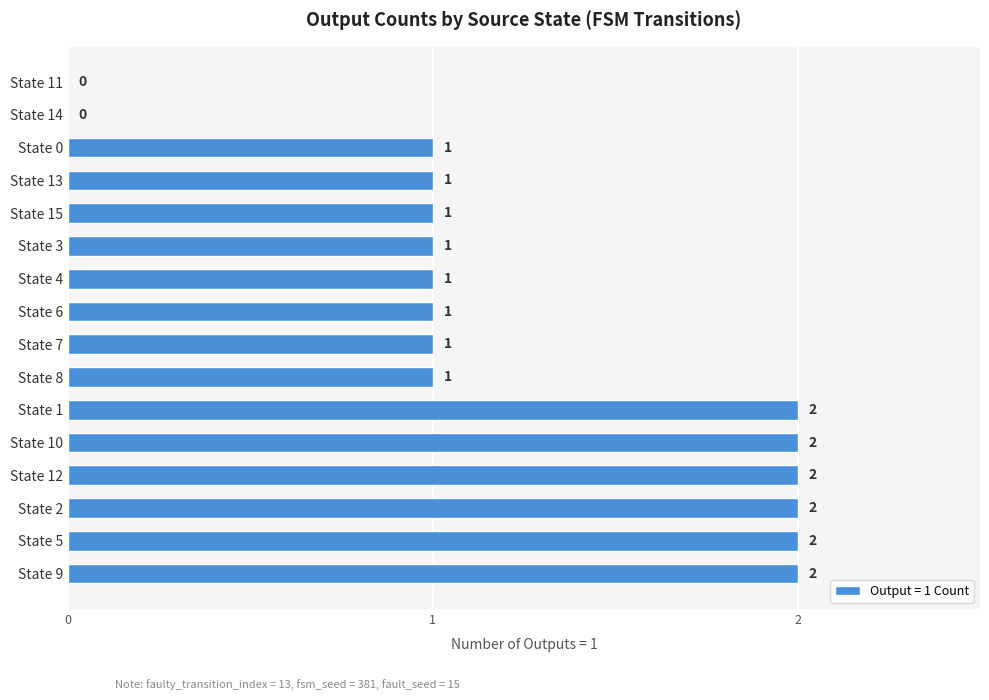

What is the sum of the values at State 8 and State 5?

3